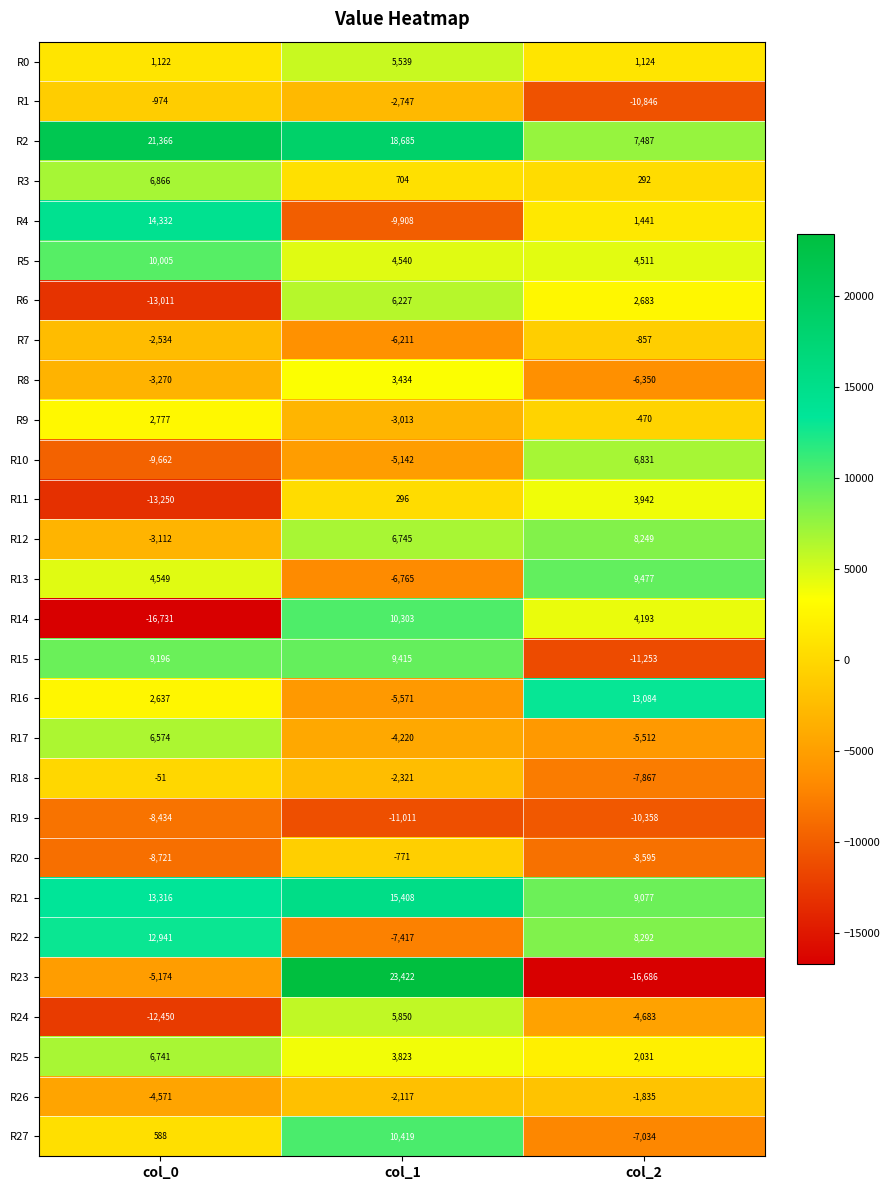

At which category does the chart reach its peak across all series?

col_1